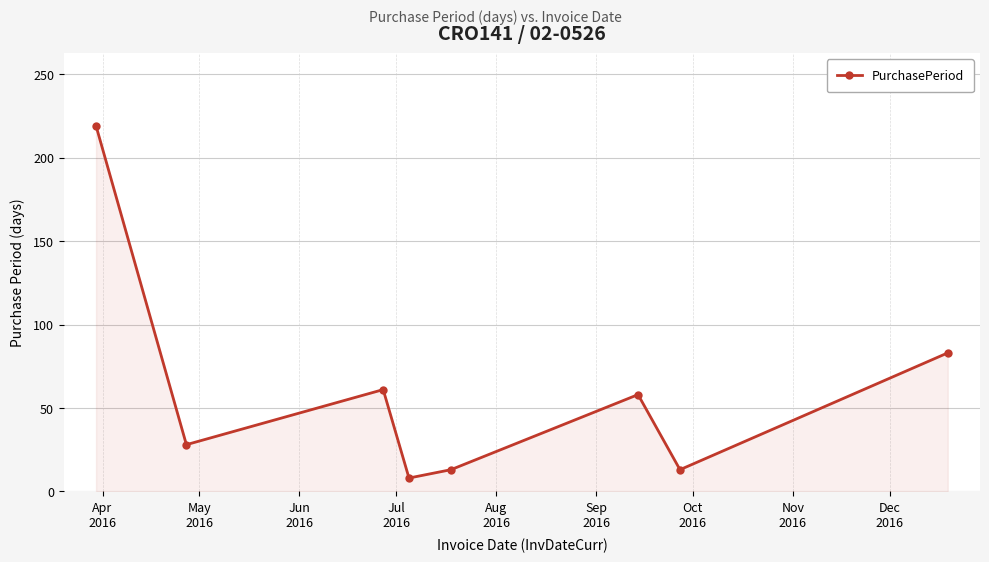

True or false: there are more than 2 points higher than both neighbors.

False